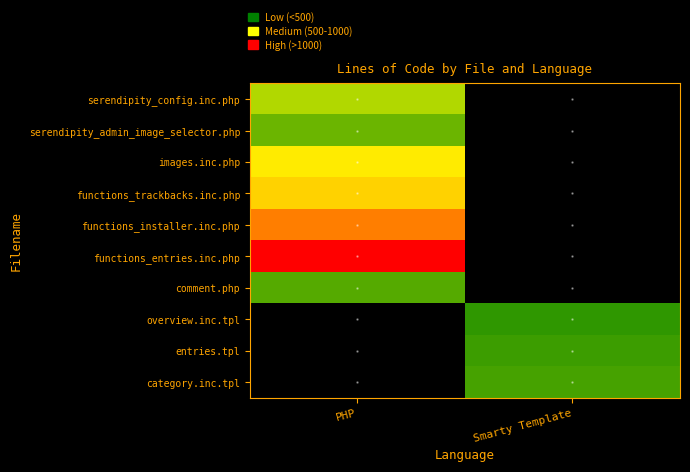

Between Smarty Template and PHP, which is larger?

PHP